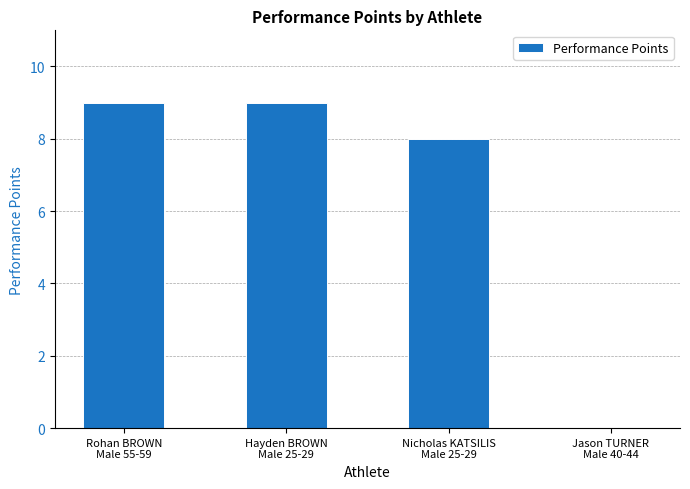

What is the sum of all values?

26